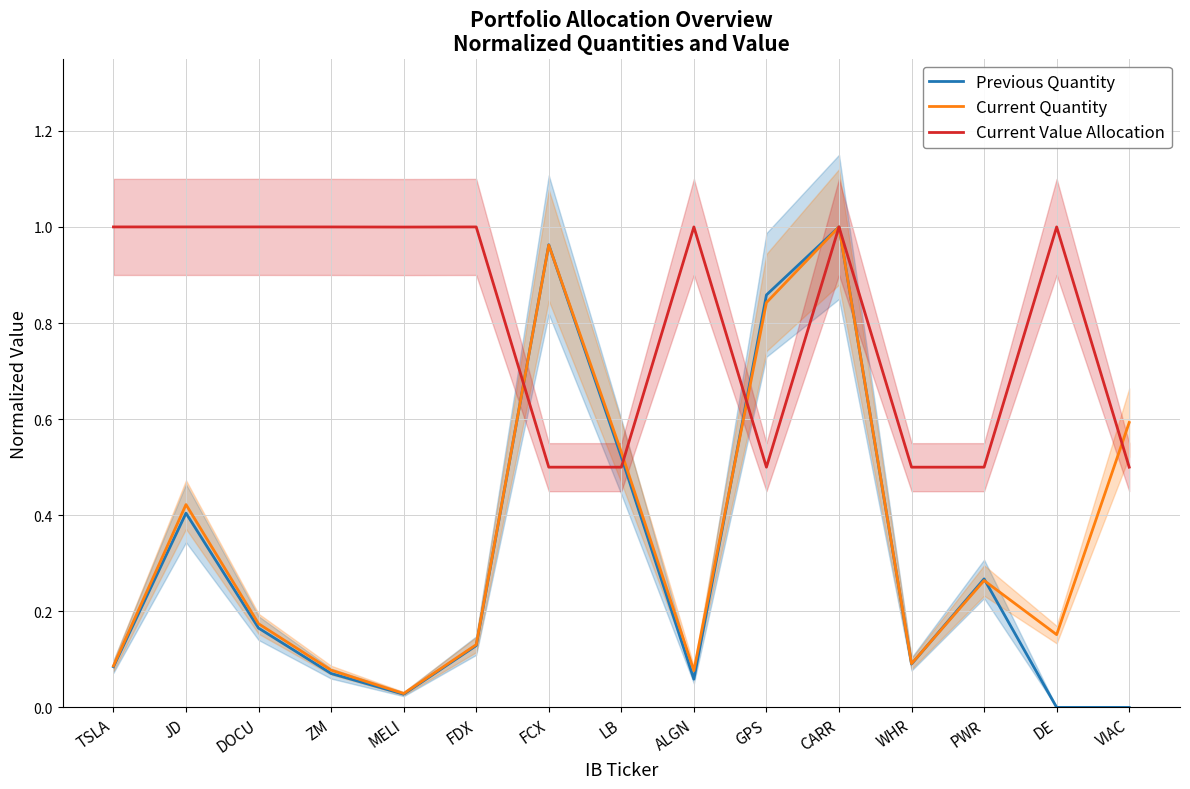

After their last crossing, which series has the higher values: Current Quantity or Current Value Allocation?

Current Quantity